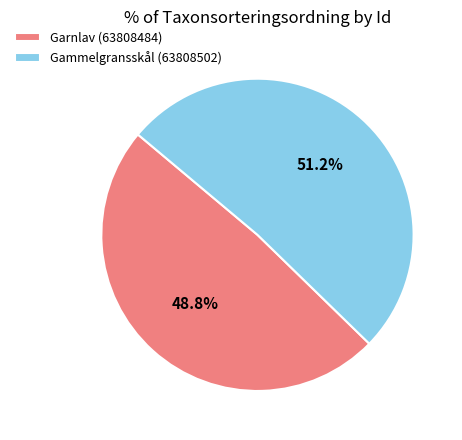

How many segments does this pie chart have?

2